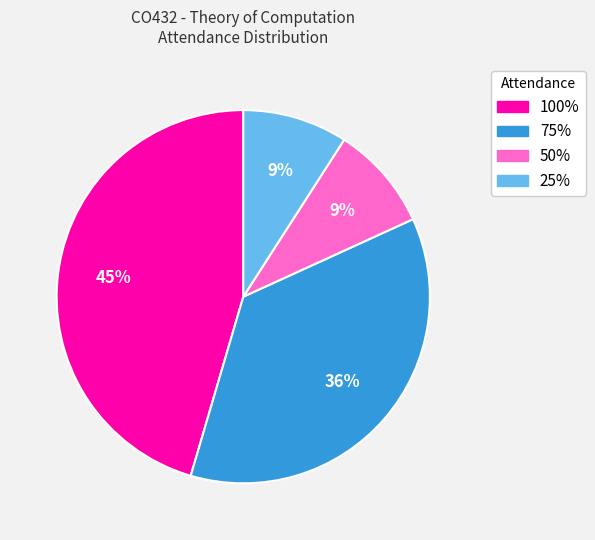

Count the number of slices in the pie.

4